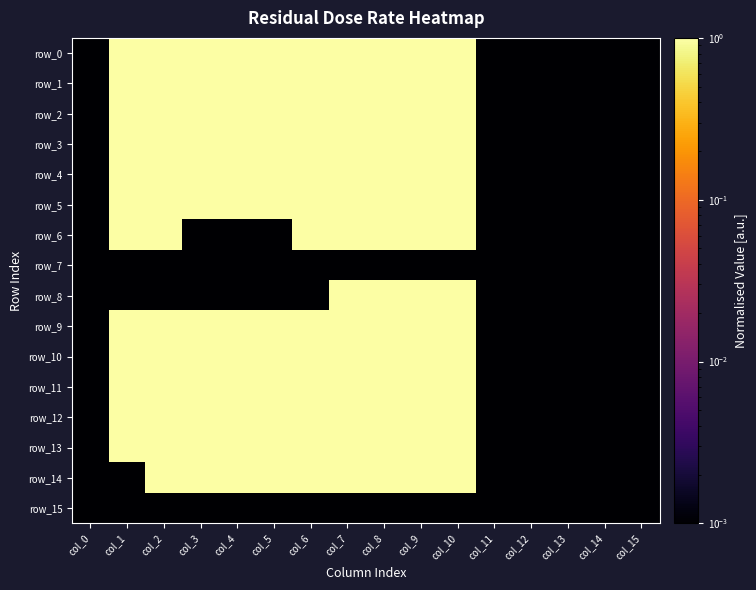

Is it true that row_15 equals 0.0 at col_8?

True